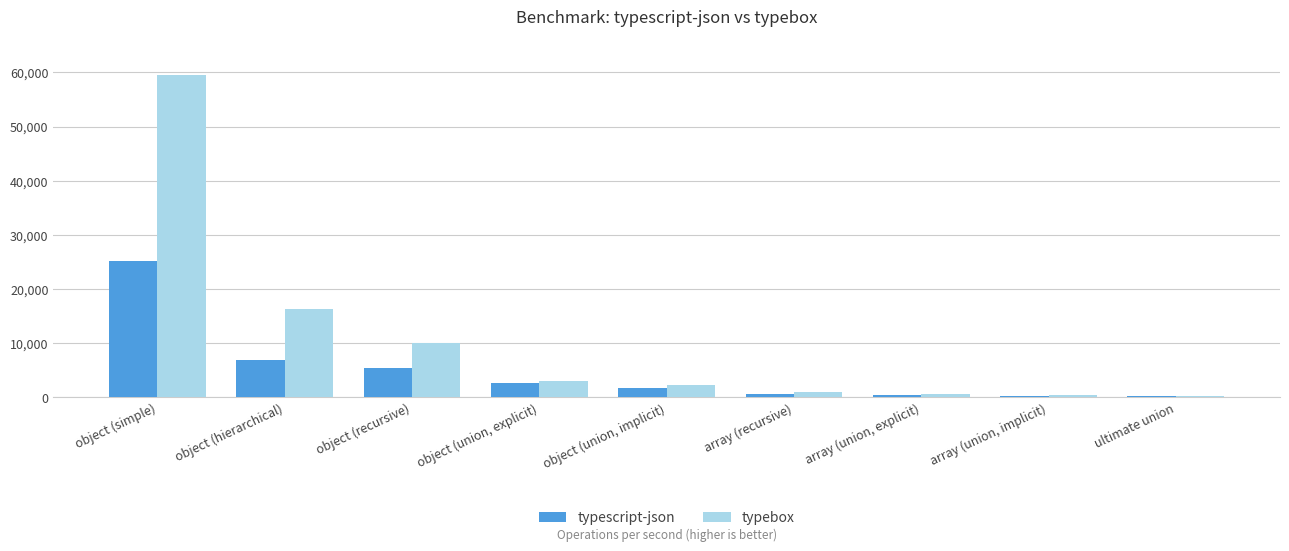

Which category has the highest value in the typescript-json series?

object (simple)